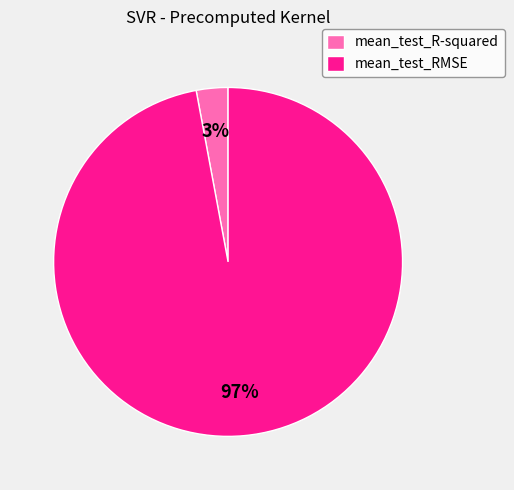

To the nearest percent, what portion does mean_test_RMSE represent?

97%